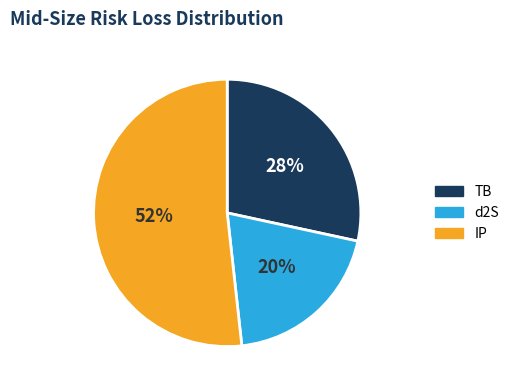

To the nearest percent, what is the average slice percentage?

33%